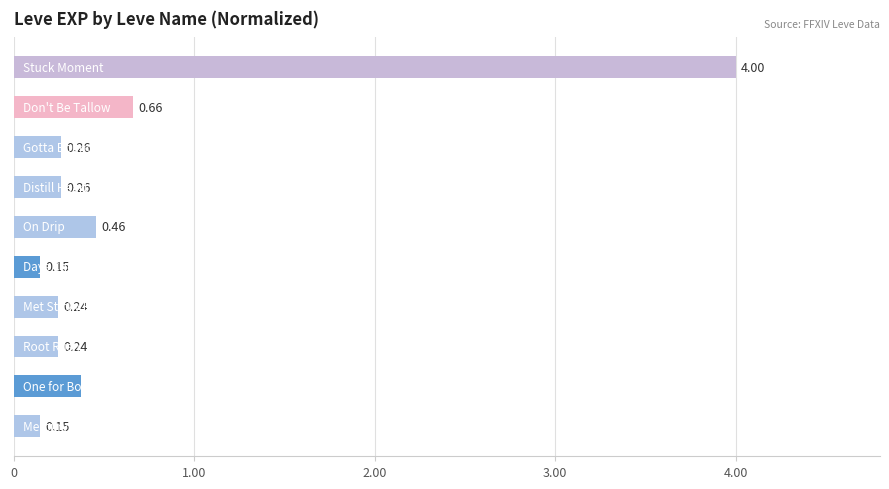

What is the sum of all values?

6.8